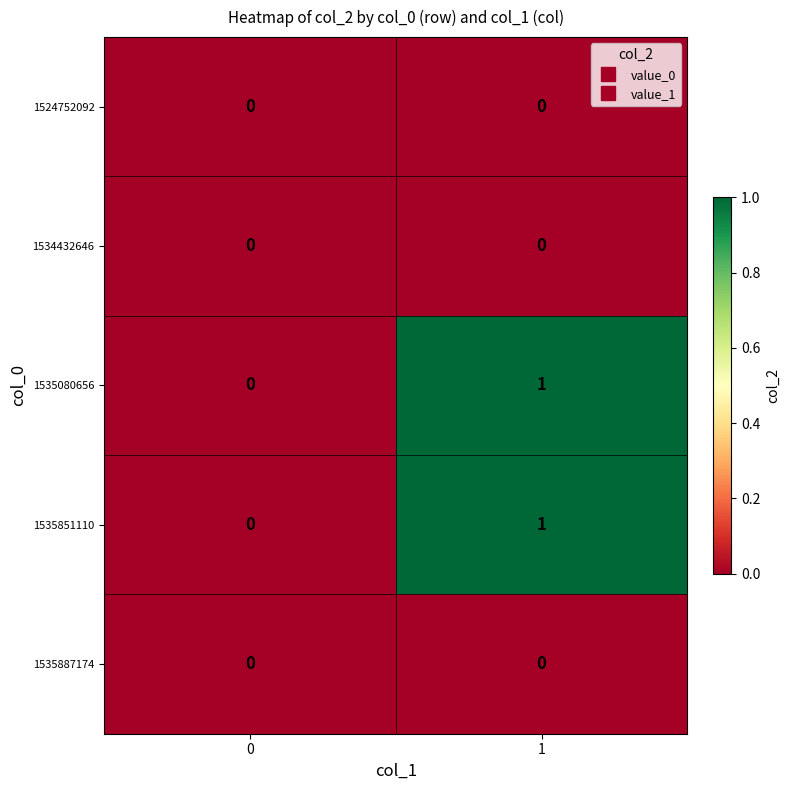

The 1535851110 series shows 0 at 0. True or false?

True